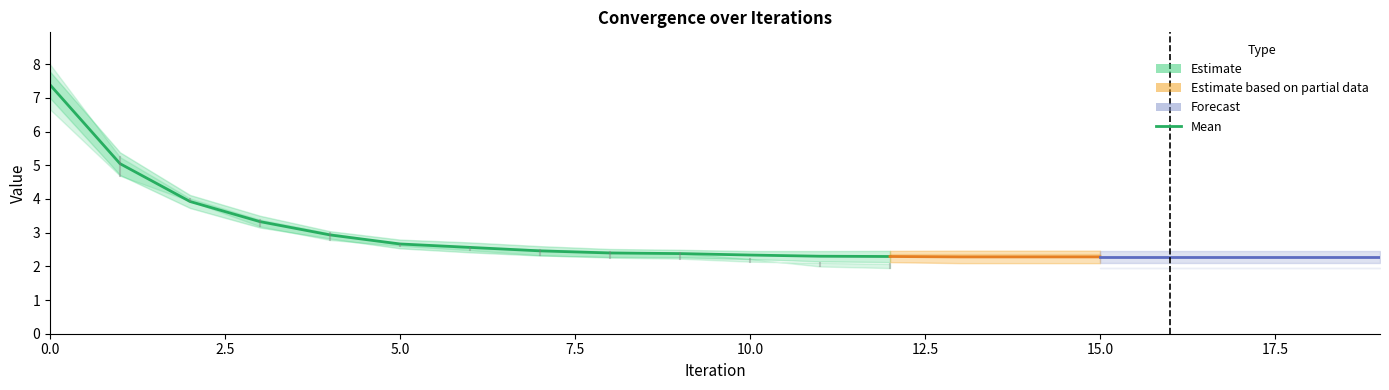

What is the maximum value shown in the chart?

7.4